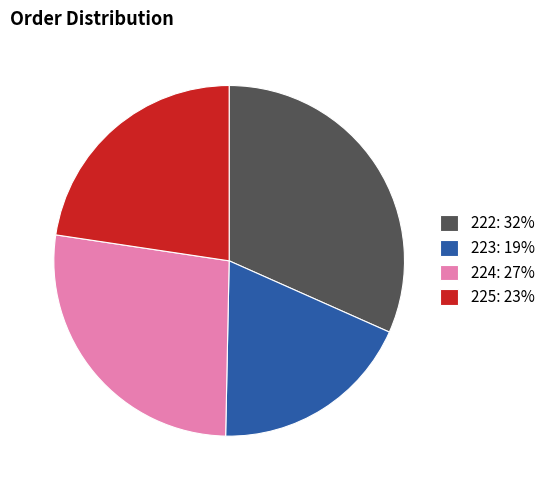

True or false: 222: 32% accounts for 38% of the total.

False